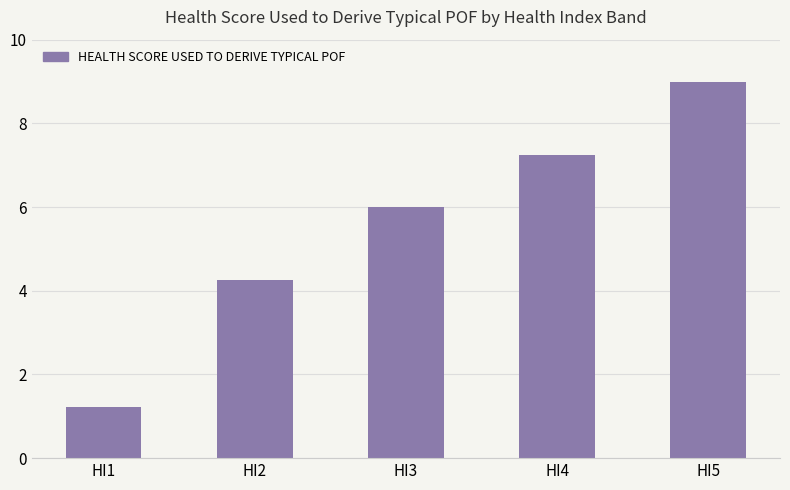

What is the ratio of the value at HI2 to the value at HI4?

0.6